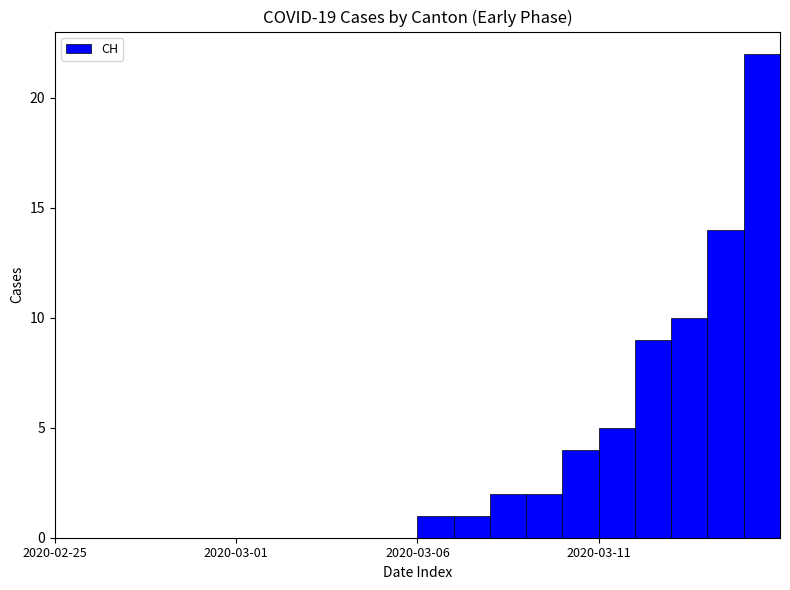

What is the sum of all values?

70